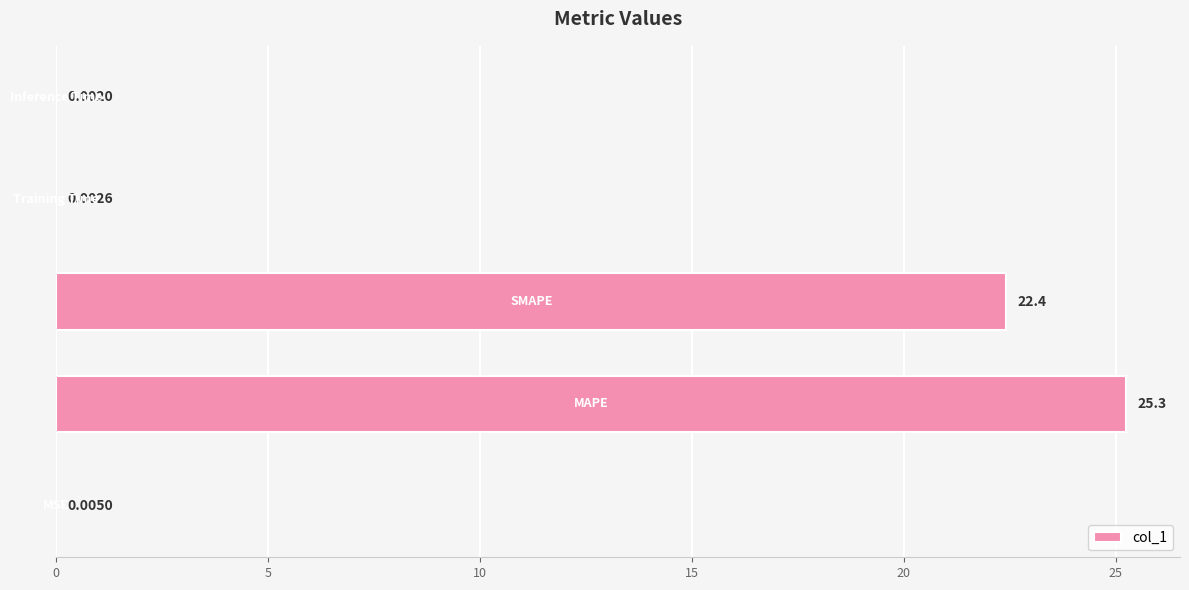

How many data points does each series have?

5